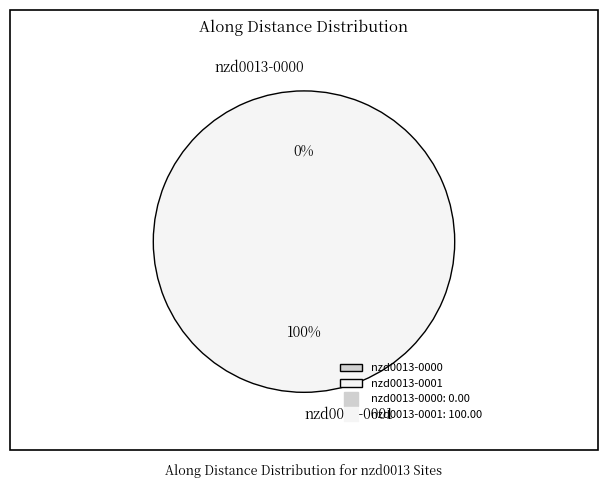

True or false: nzd0013-0001 accounts for 100% of the total.

True